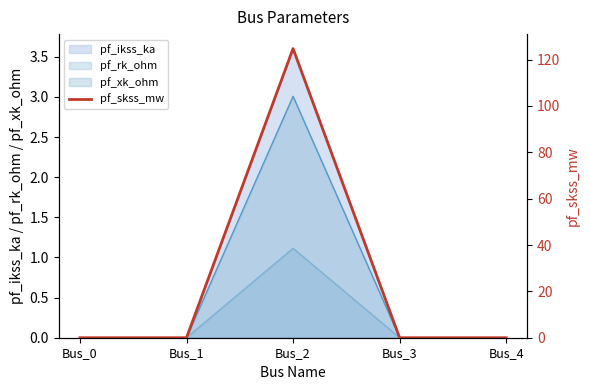

What is the change in value from Bus_1 to Bus_2?

+124.8